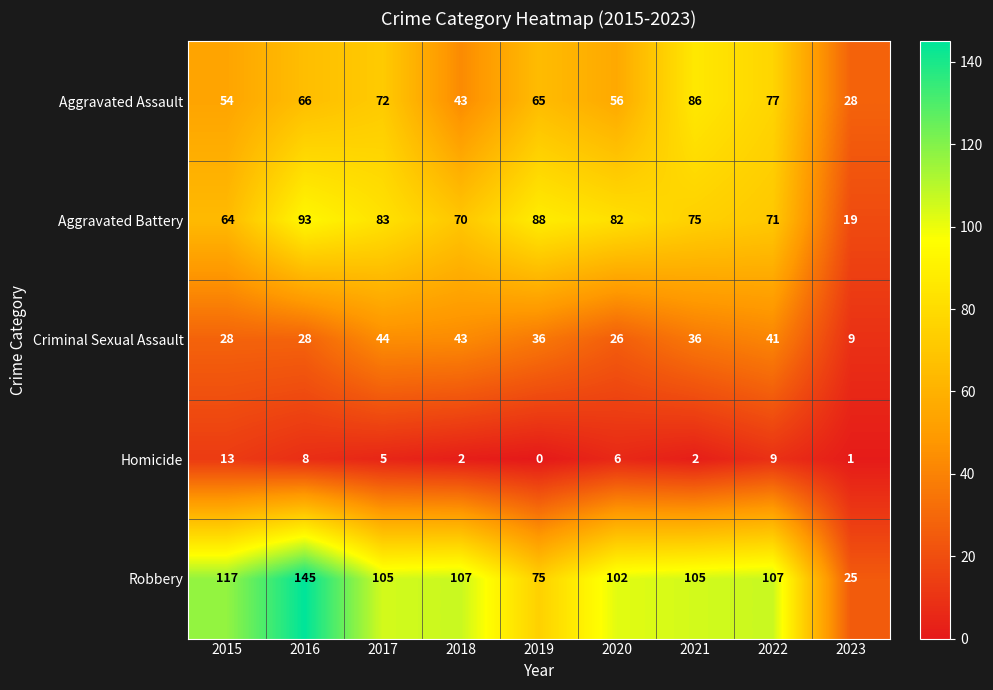

The value of Robbery at 2018 is 25. True or false?

False